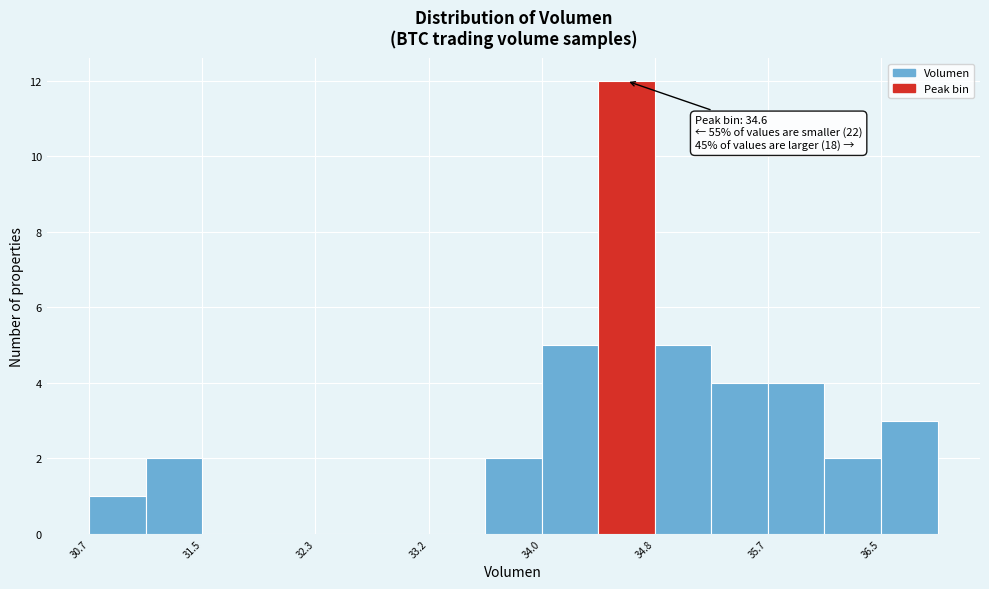

Which range on the x-axis has the tallest bar?

34.4 to 34.8